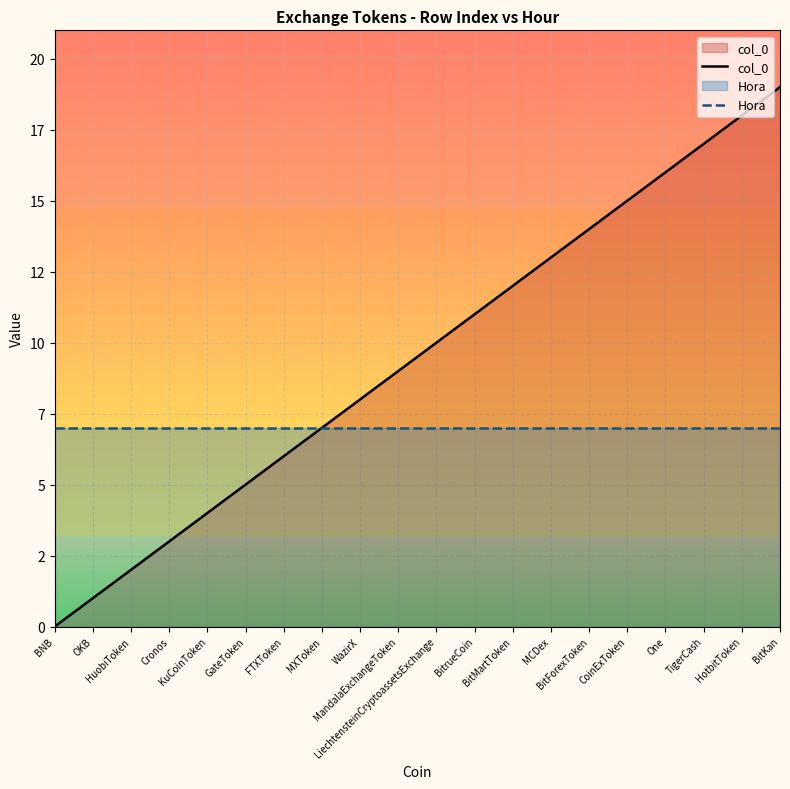

How many positive values does the col_0 series have?

19